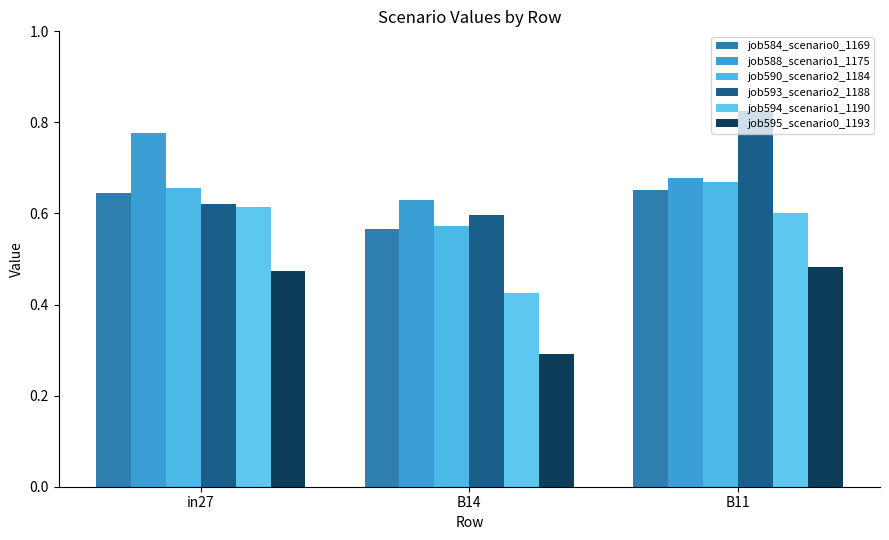

Reading left to right, extract all data points from this chart.

job584_scenario0_1169: 0.6	0.6	0.7
job588_scenario1_1175: 0.8	0.6	0.7
job590_scenario2_1184: 0.7	0.6	0.7
job593_scenario2_1188: 0.6	0.6	0.8
job594_scenario1_1190: 0.6	0.4	0.6
job595_scenario0_1193: 0.5	0.3	0.5